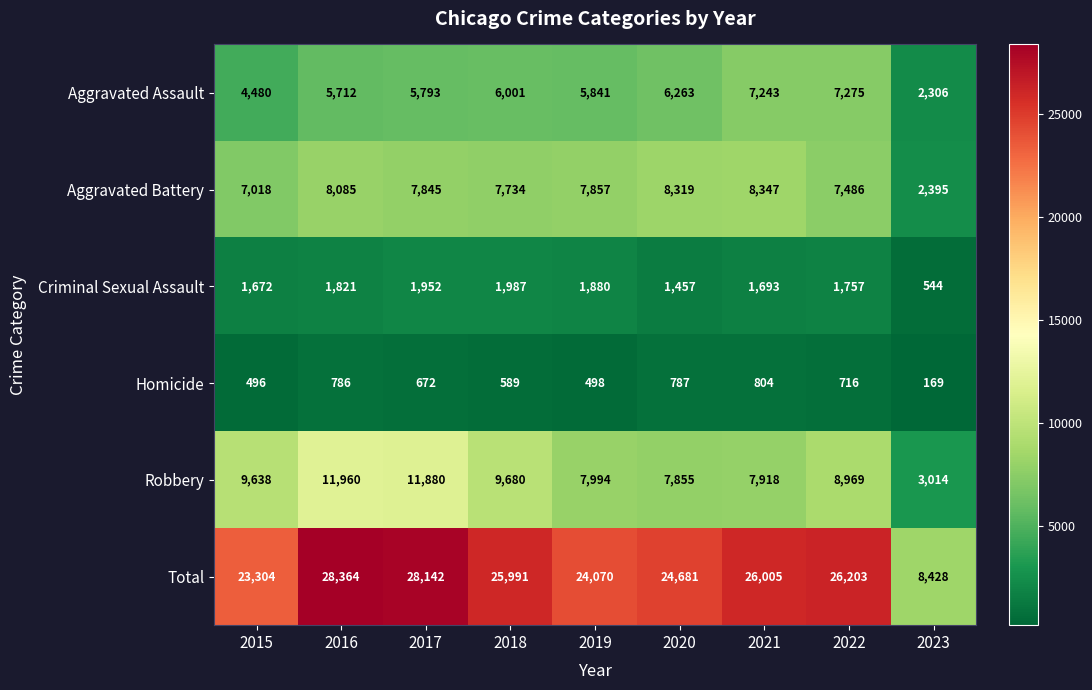

What is the difference between the maximum and minimum values in the Total series?

19936